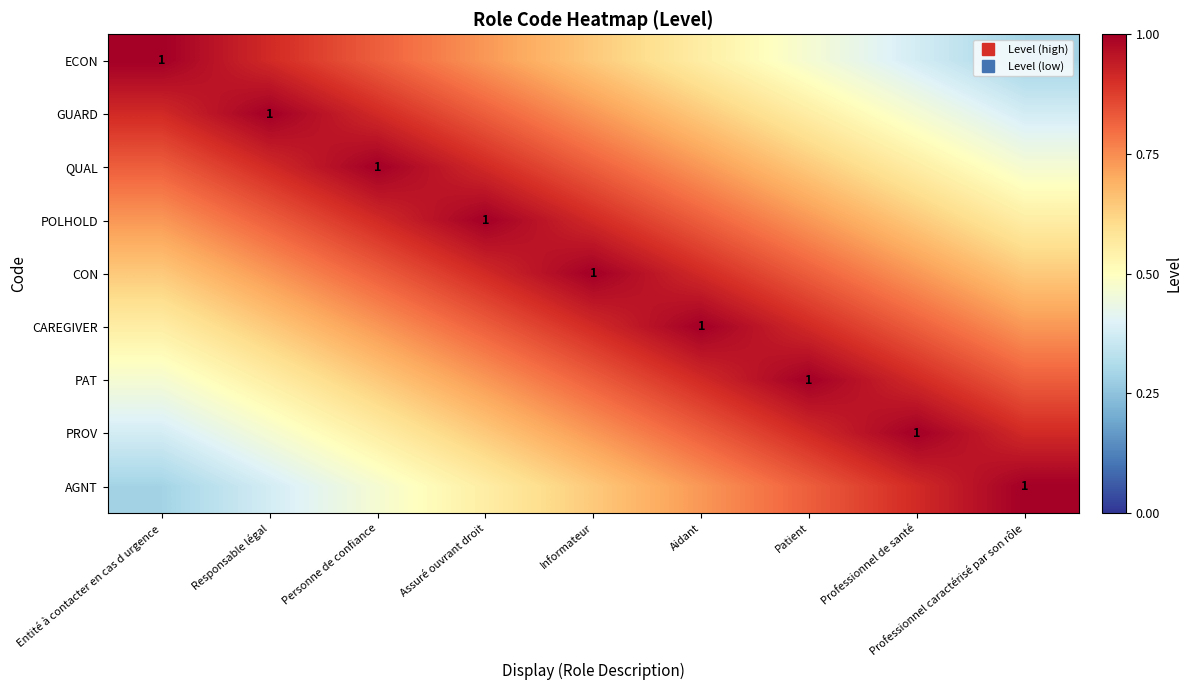

At which label does POLHOLD reach its minimum?

Professionnel caractérisé par son rôle